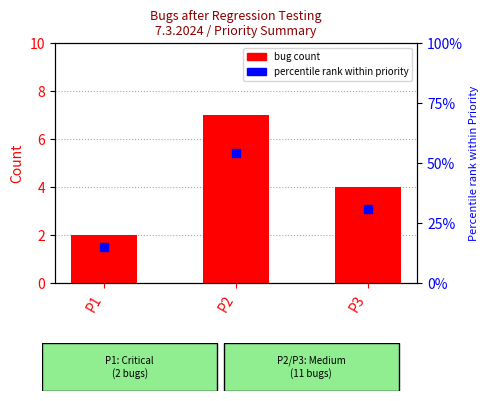

At how many categories does at least one series exceed 42?

1